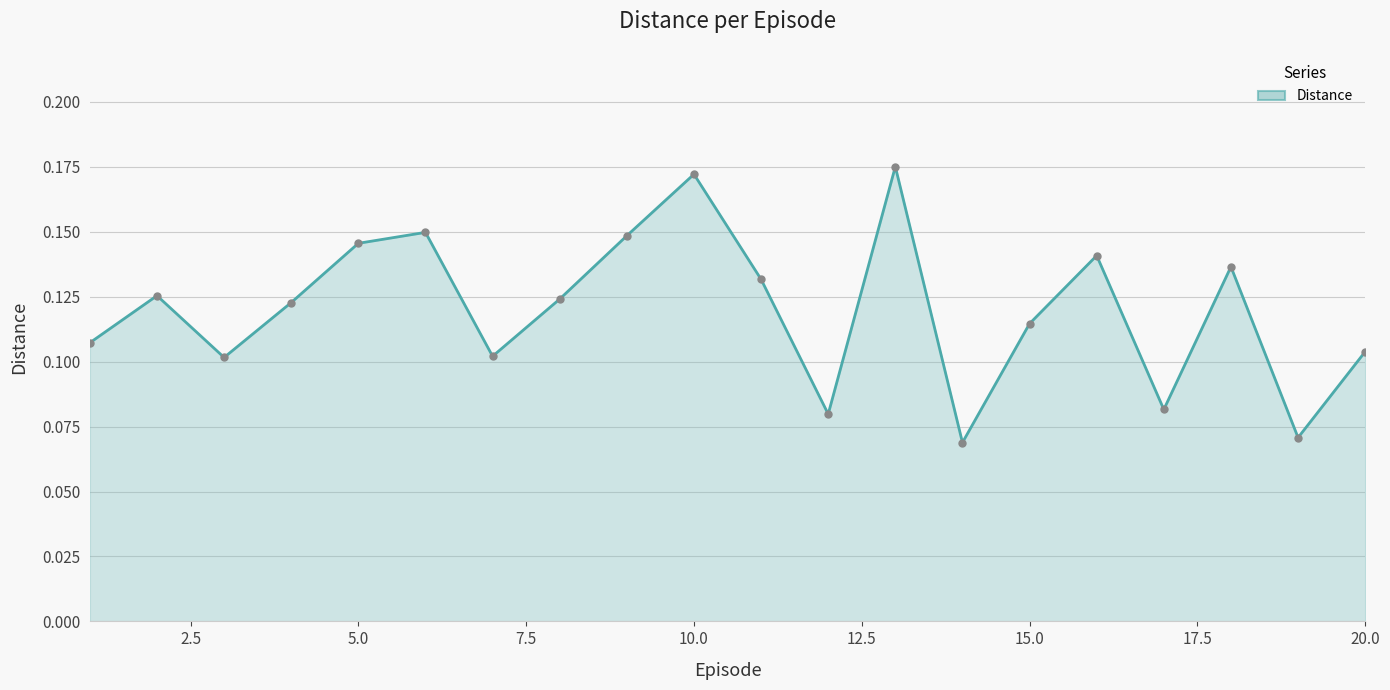

How many values are between 0 and 1?

20